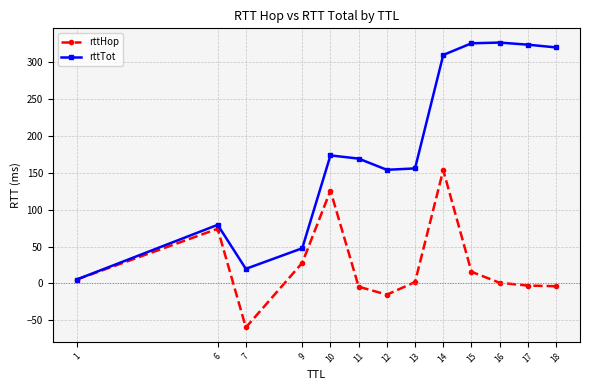

The value of rttHop at 6 is 74.1. True or false?

True